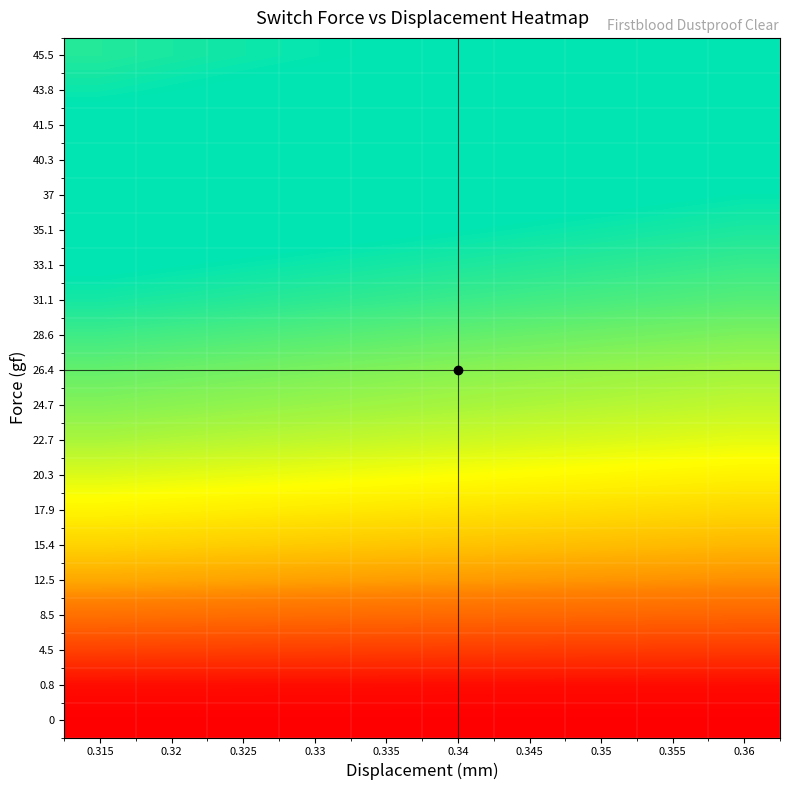

How many series are shown in this chart?

20